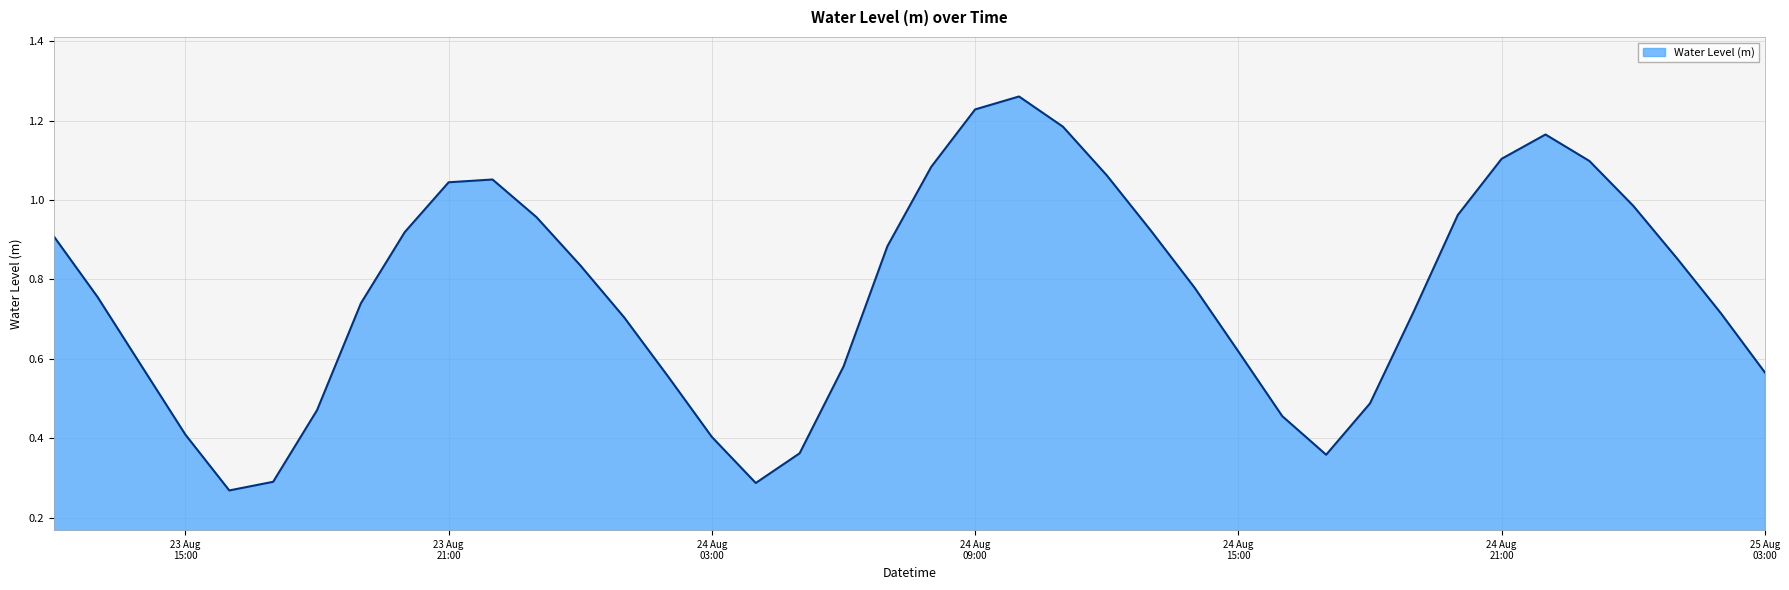

Reading right to left, list all the values displayed in this chart.

0.6	0.7	0.9	1.0	1.1	1.2	1.1	1.0	0.7	0.5	0.4	0.5	0.6	0.8	0.9	1.1	1.2	1.3	1.2	1.1	0.9	0.6	0.4	0.3	0.4	0.6	0.7	0.8	1.0	1.1	1.0	0.9	0.7	0.5	0.3	0.3	0.4	0.6	0.8	0.9